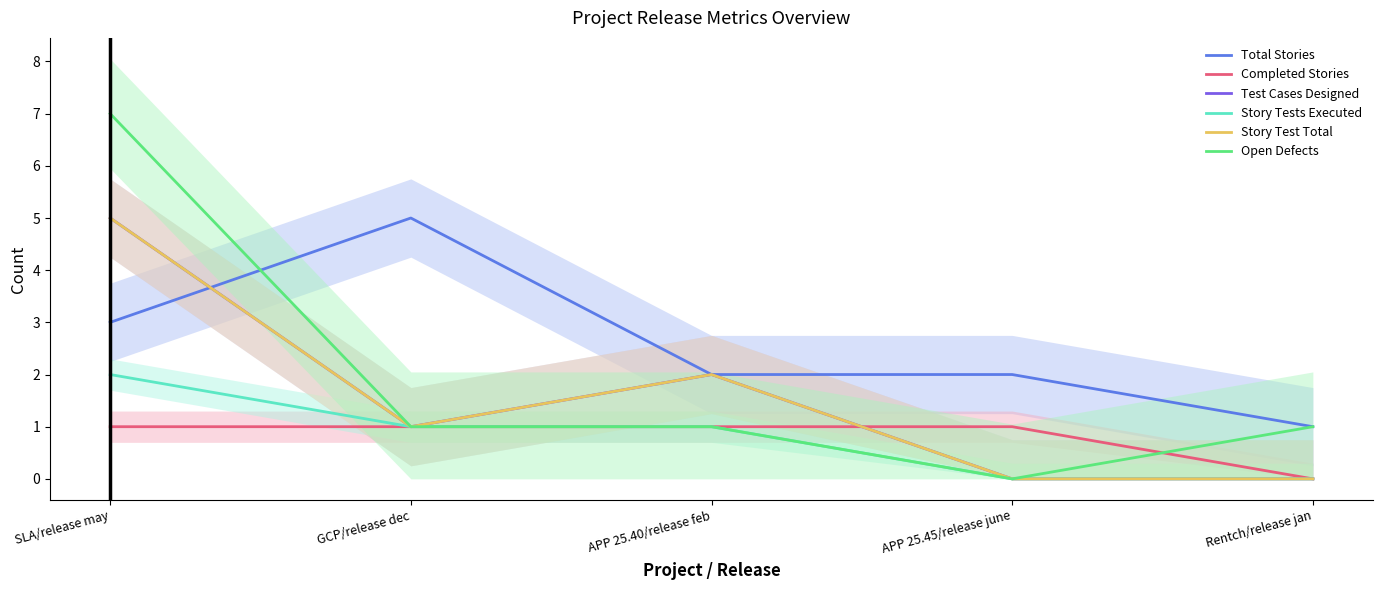

Where is the first local maximum for Total Stories?

GCP/release dec